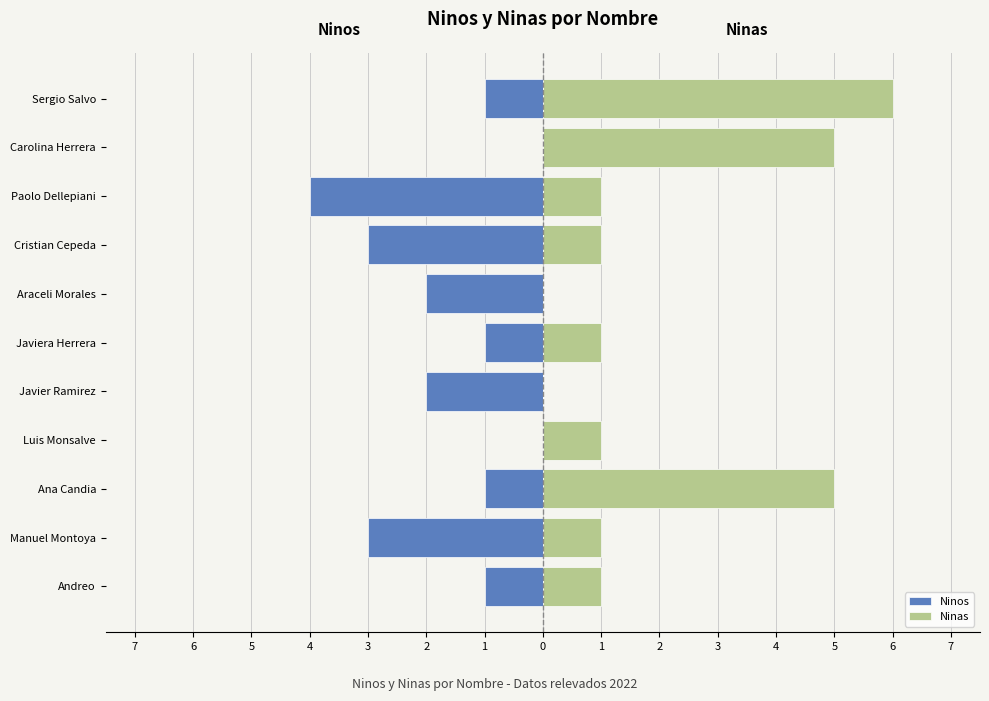

How many distinct data groups are displayed?

2